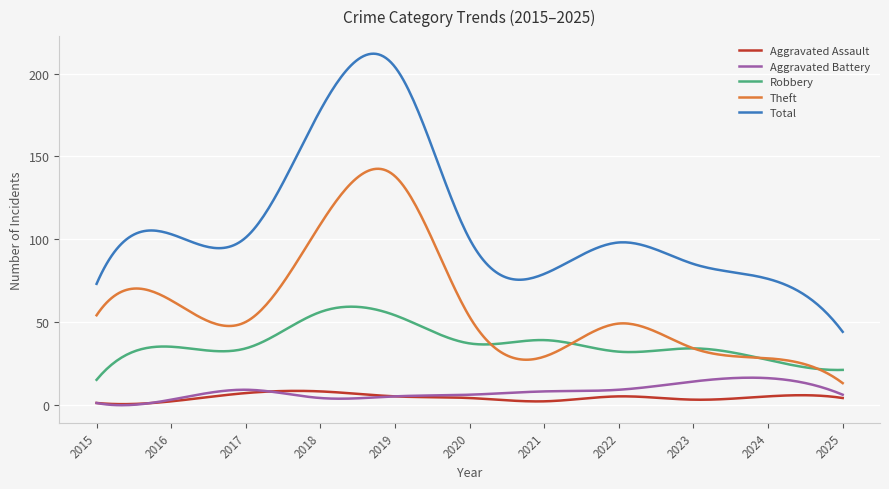

How many lines are shown in the chart?

5